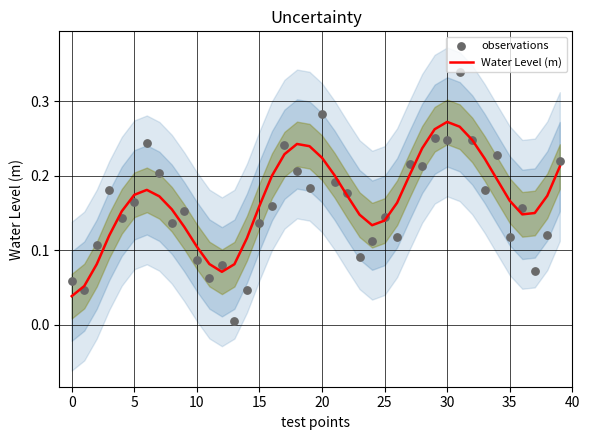

Is the value of Water Level (m) at 33 greater than the value of observations at 11?

Yes